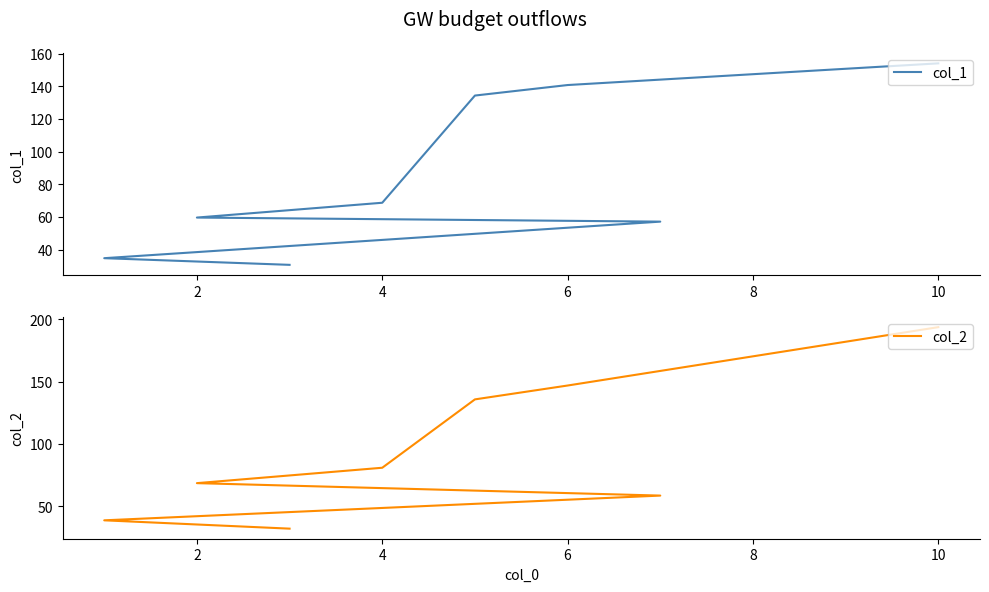

True or false: col_2 and col_1 cross at least once.

False